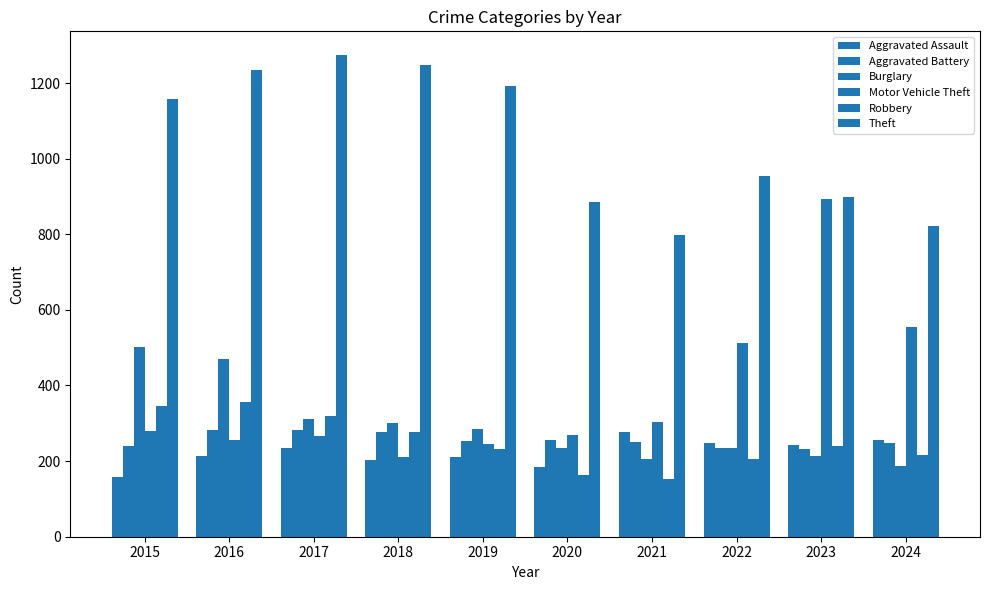

How many bars are there in each group?

6